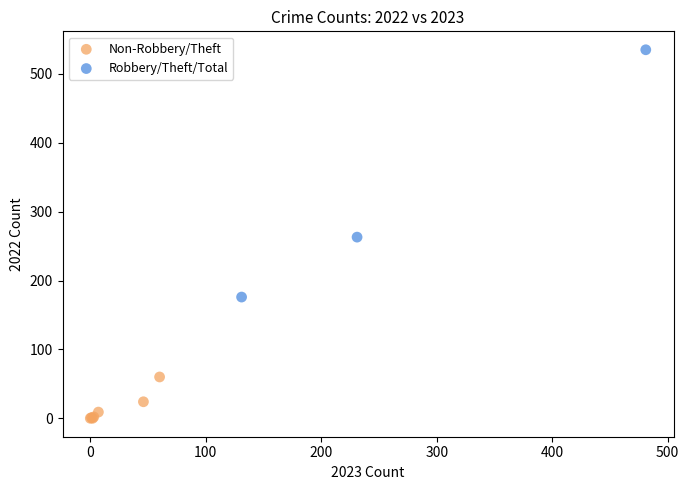

Which series contains the highest Y value?

Robbery/Theft/Total